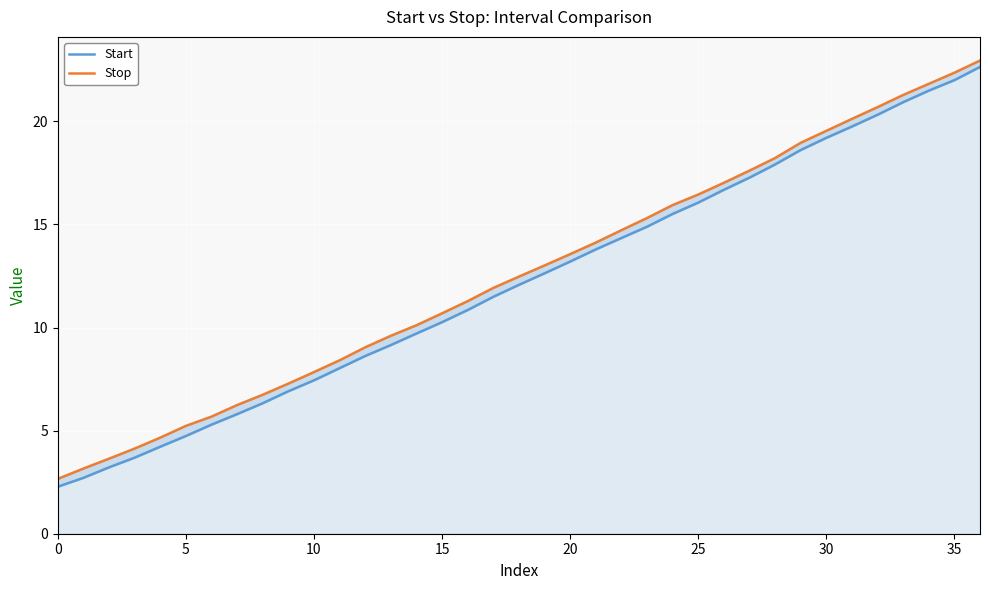

What is the average value of the Start series?

12.2